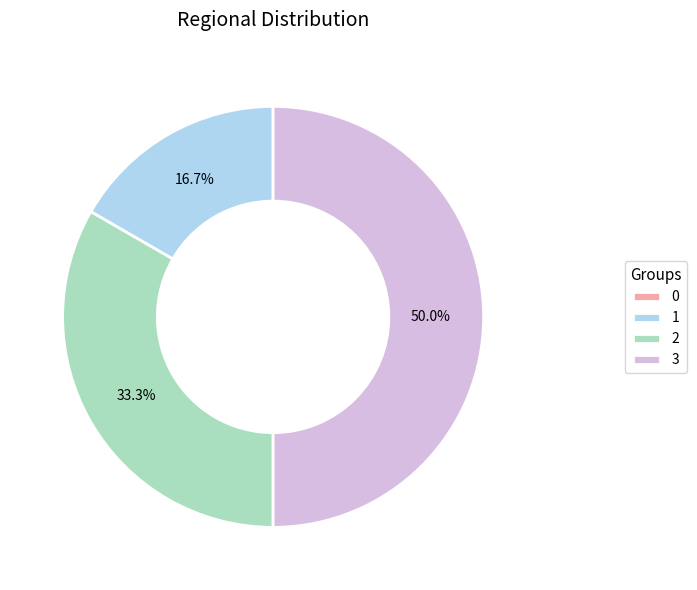

What is the largest slice in the pie chart?

3